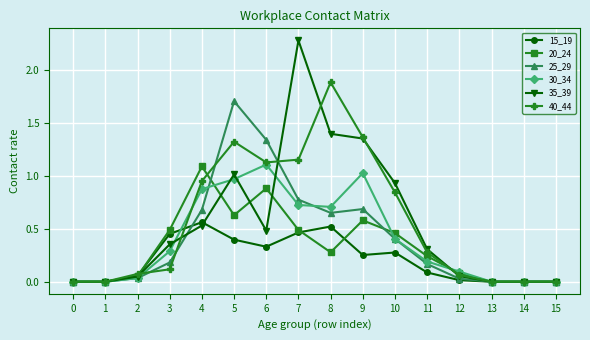

What is the spread (max minus min) of values at 9?

1.1